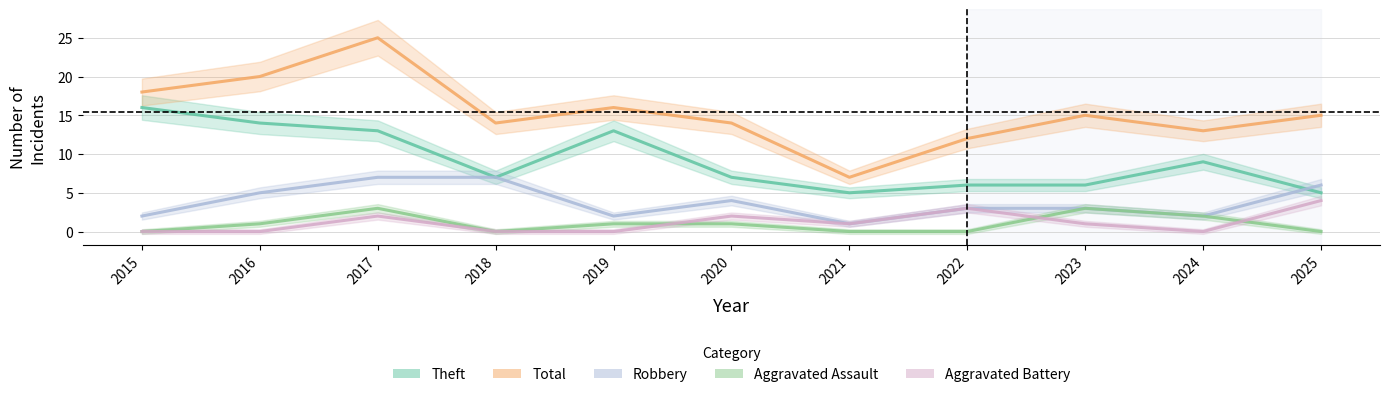

The Aggravated Battery series shows 1 at 2017. True or false?

False